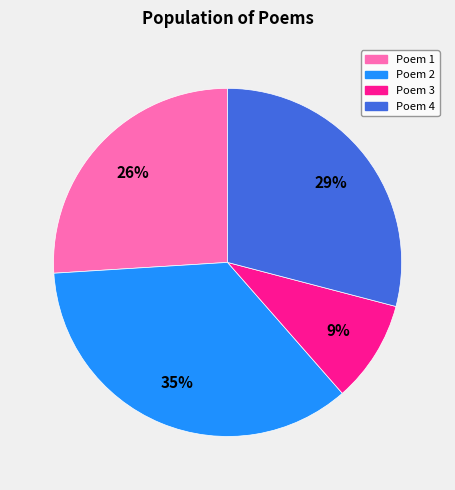

Is there a majority slice in this chart?

No